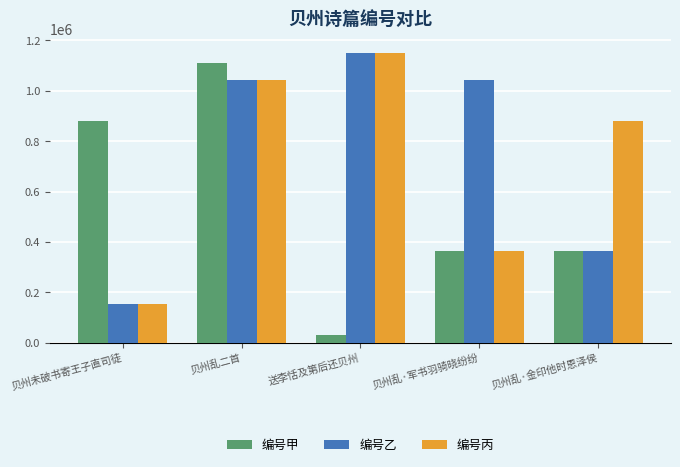

The 编号甲 series shows 1265236 at 贝州未破书寄王子直司徒. True or false?

False